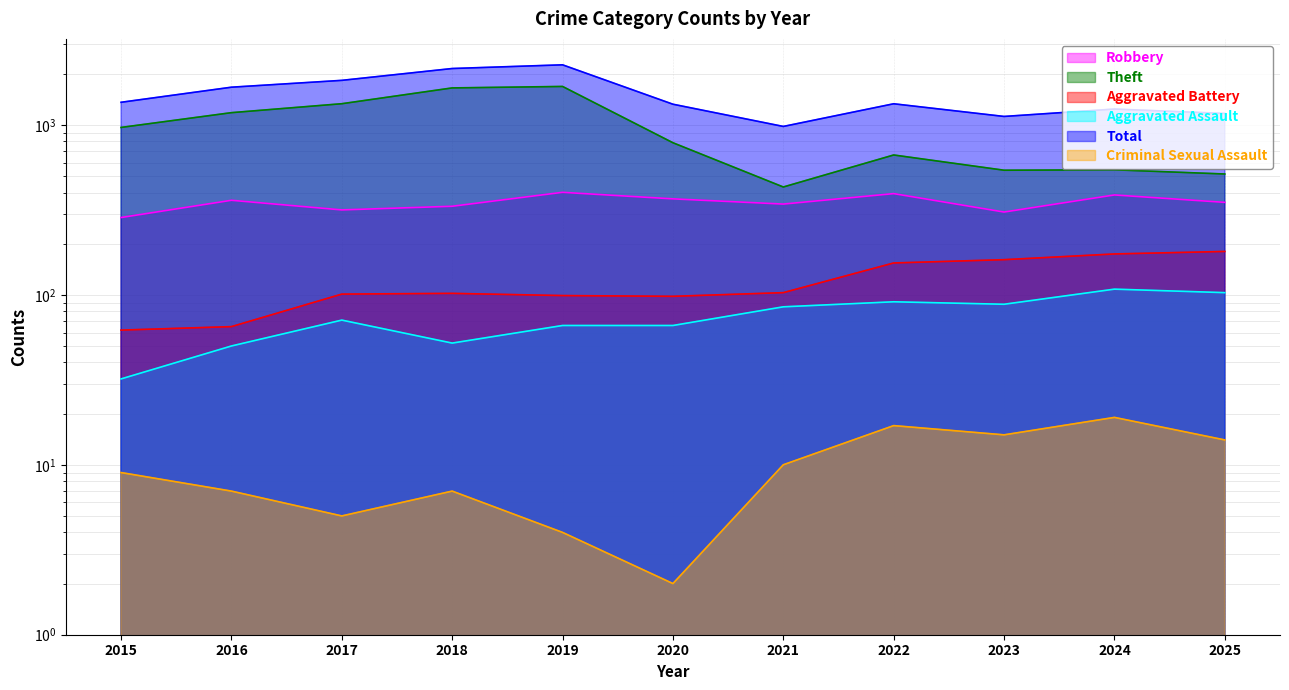

Between 2015 and 2023, which is larger?

2023